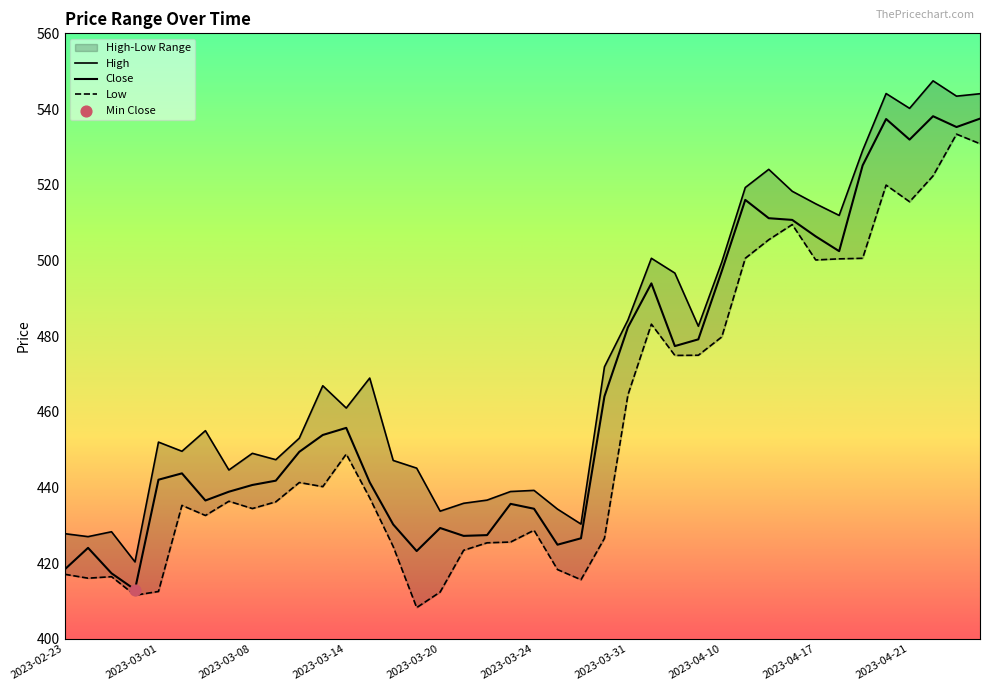

What is the total value across all series at 2023-03-01?

1306.6